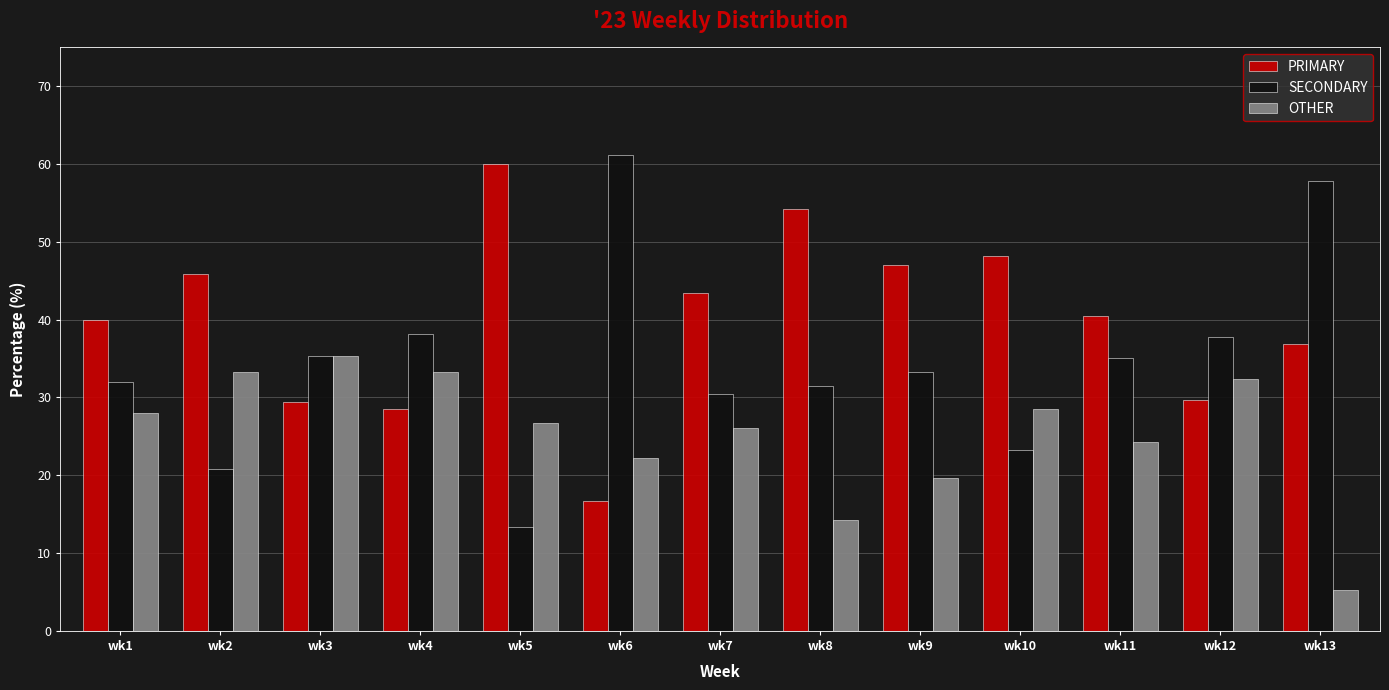

Which series changed the most between wk3 and wk10?

PRIMARY